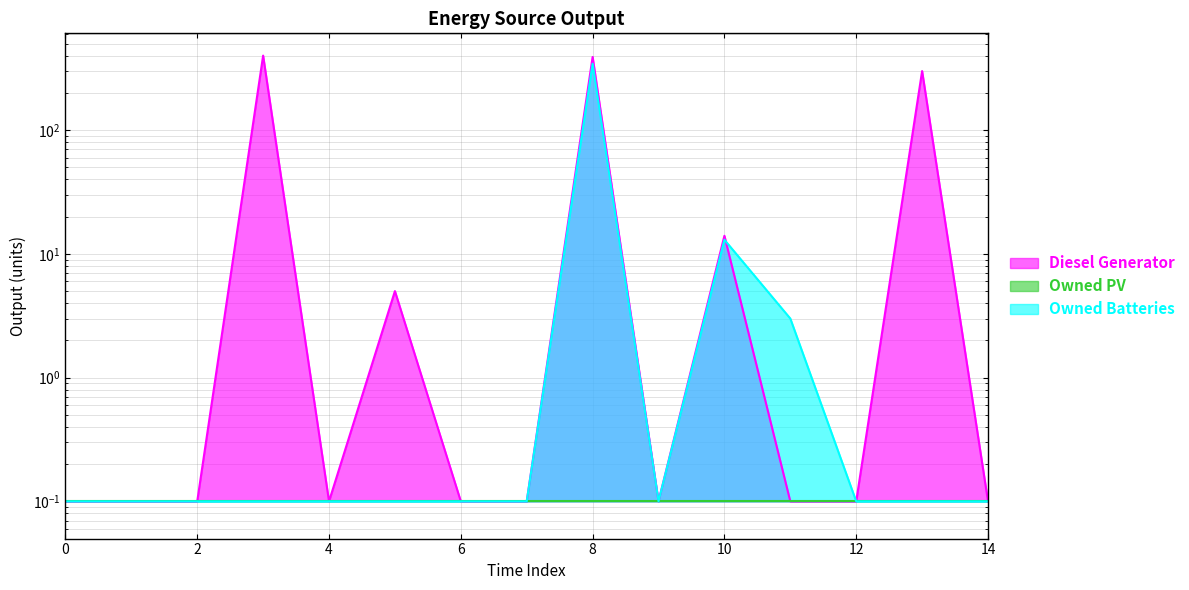

At which category is the sum across all series the highest?

8